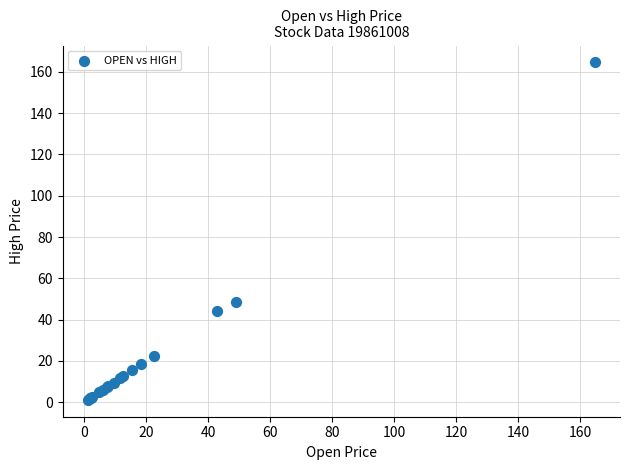

What Y value in the scatter plot is closest to 82?

48.8